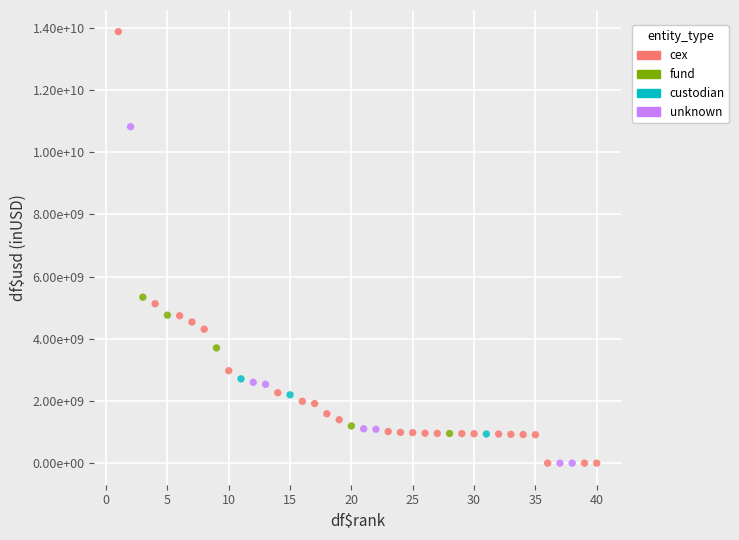

What are all the series names shown in the legend?

cex, fund, custodian, unknown